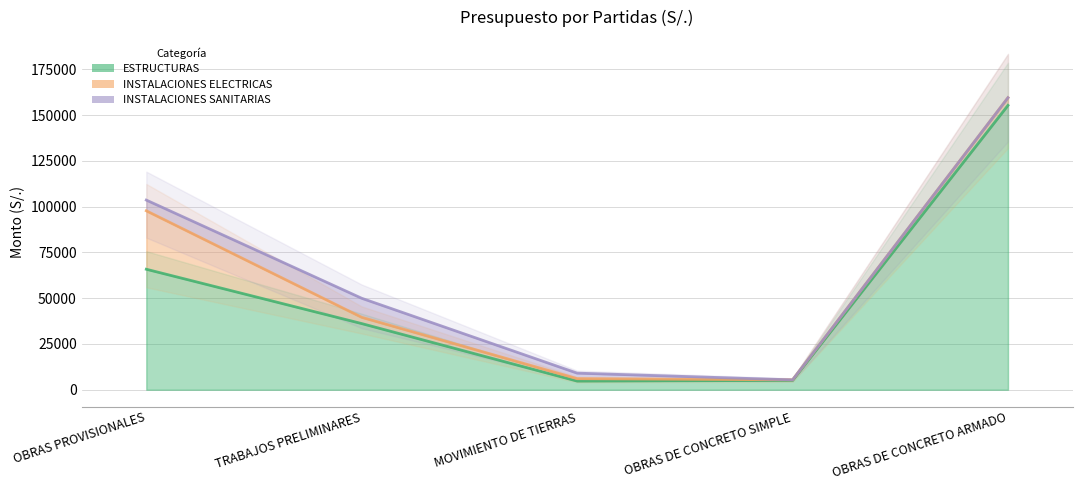

What is the total value across all series at OBRAS DE CONCRETO ARMADO?

159548.5